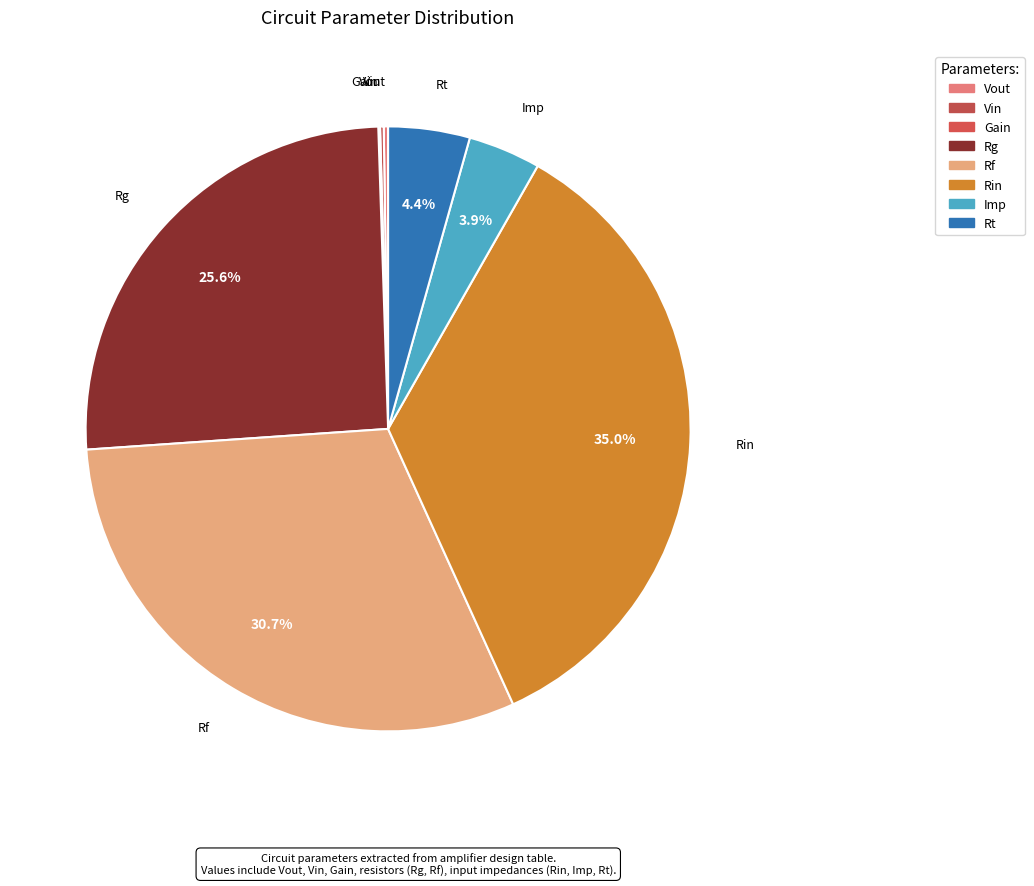

What is the total percentage of Vout and Rg?

25.8%